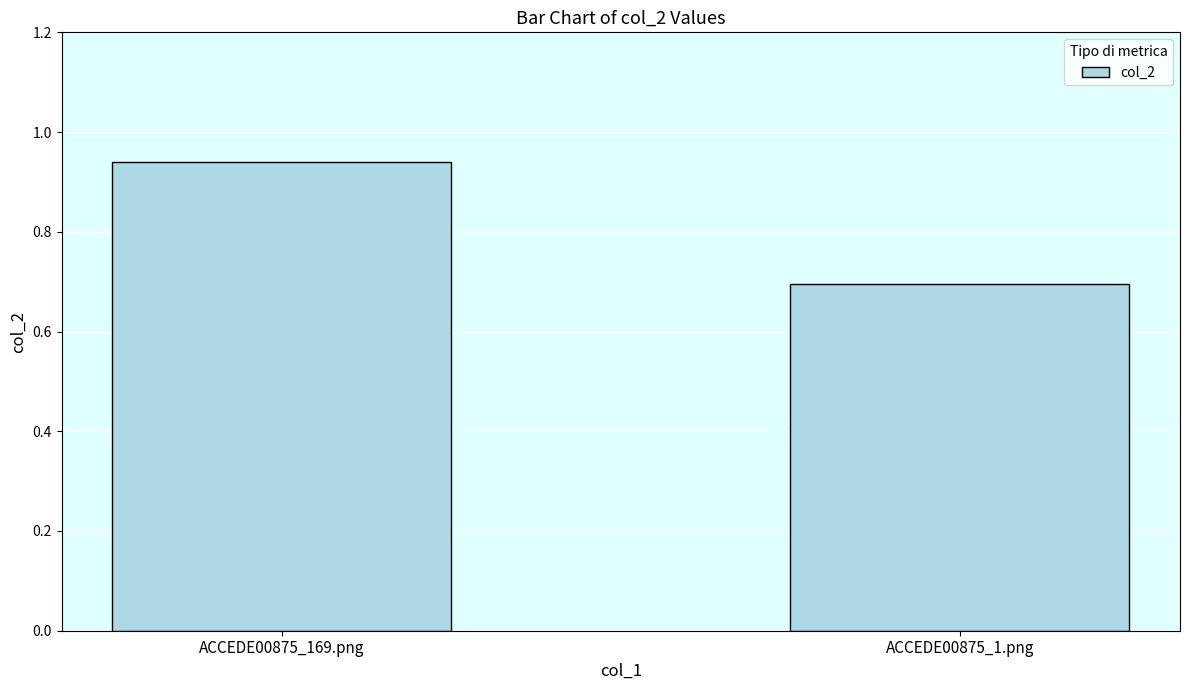

List the labels in order of value, smallest first.

ACCEDE00875_1.png, ACCEDE00875_169.png